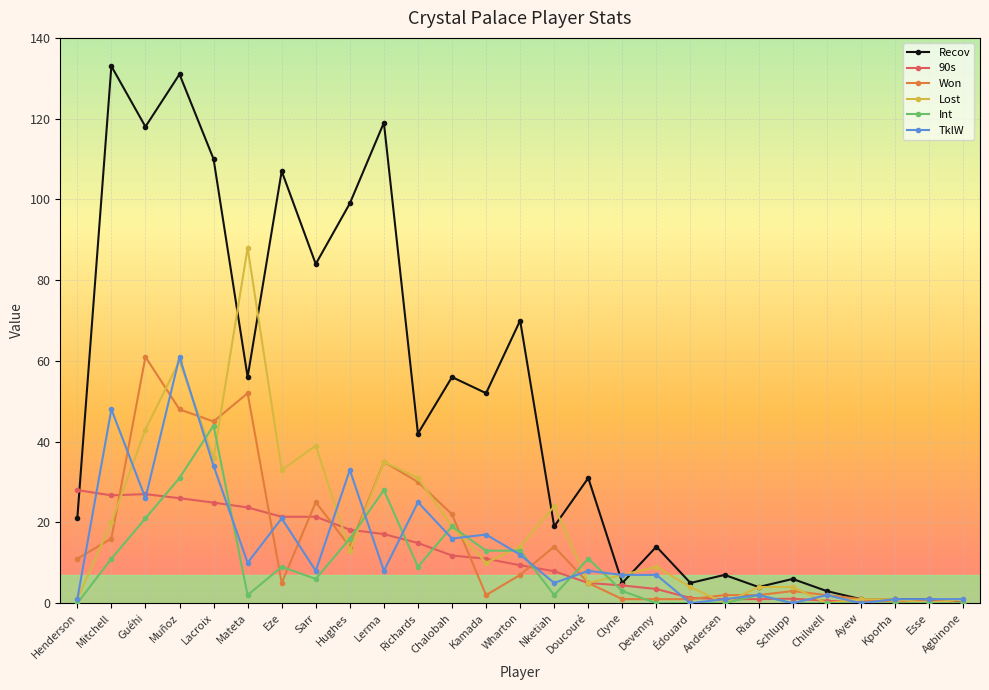

What is the label of the 8th point from the left?

Sarr